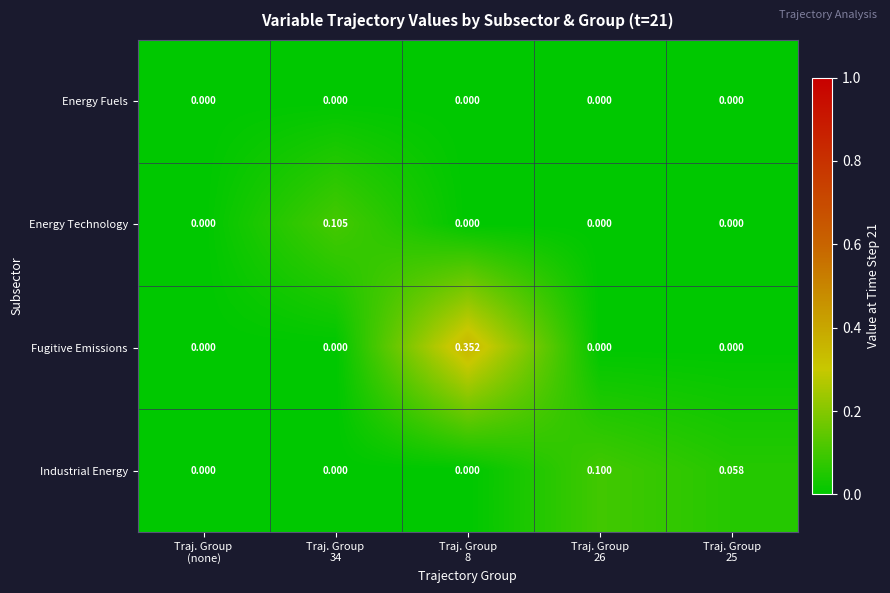

List the series in order of their overall mean, lowest first.

Energy Fuels, Energy Technology, Industrial Energy, Fugitive Emissions